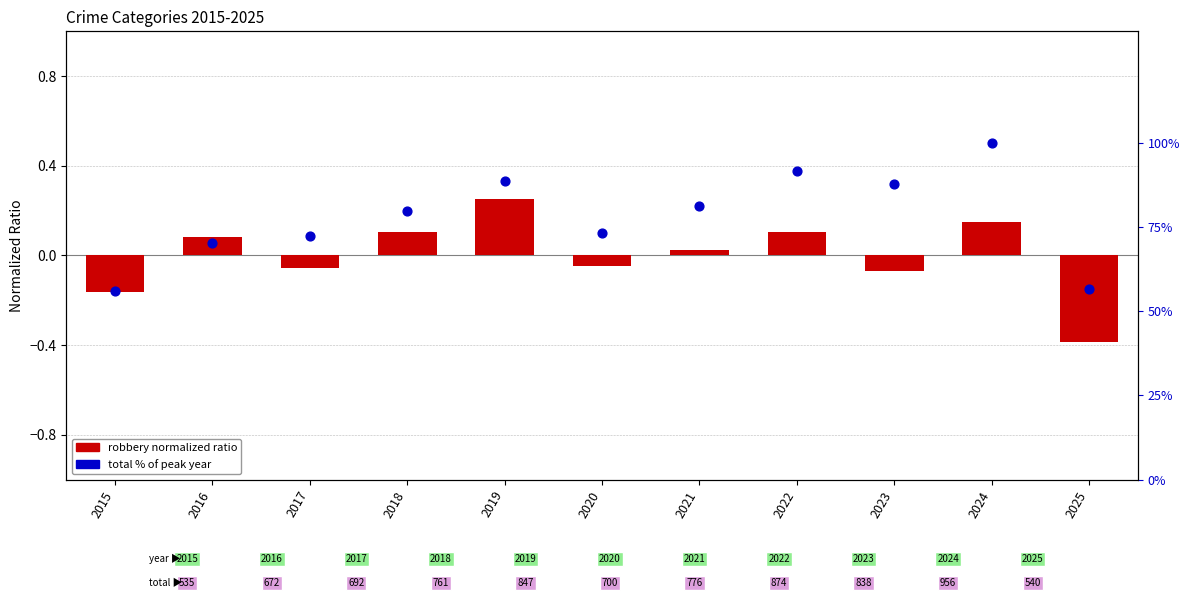

What is the total value across all series at 2022?

91.5